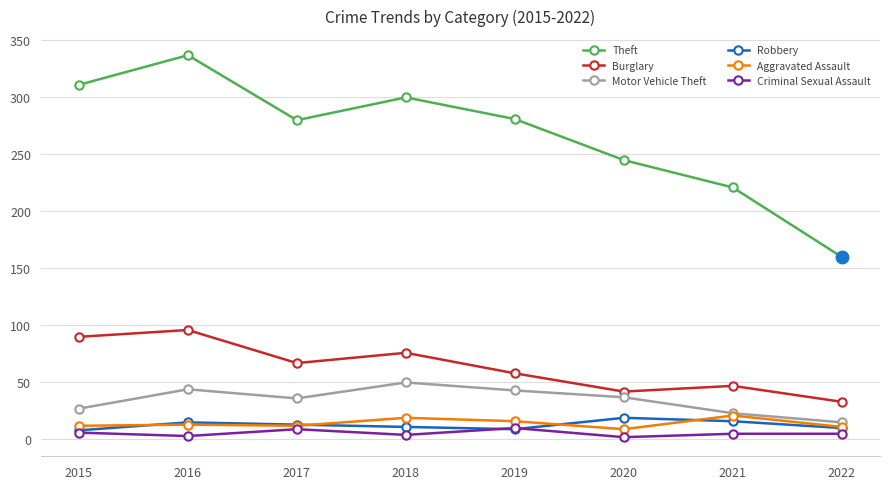

Which category has the highest value across all series?

2016